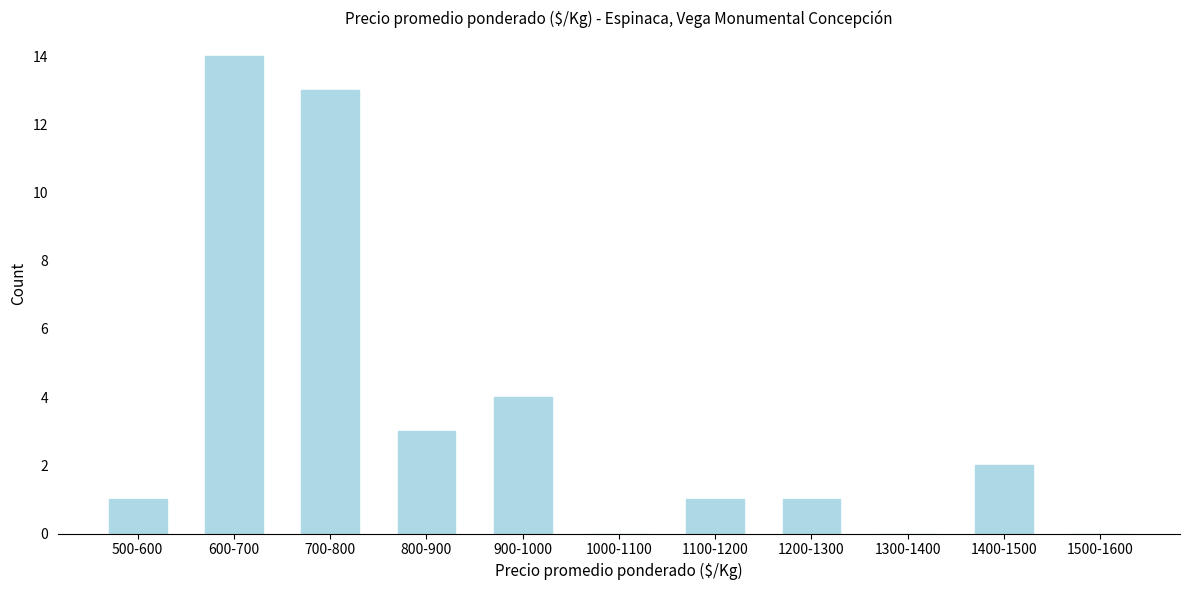

Reading right to left, what are all the values shown in this chart?

1500-1600=0	1400-1500=2	1300-1400=0	1200-1300=1	1100-1200=1	1000-1100=0	900-1000=4	800-900=3	700-800=13	600-700=14	500-600=1